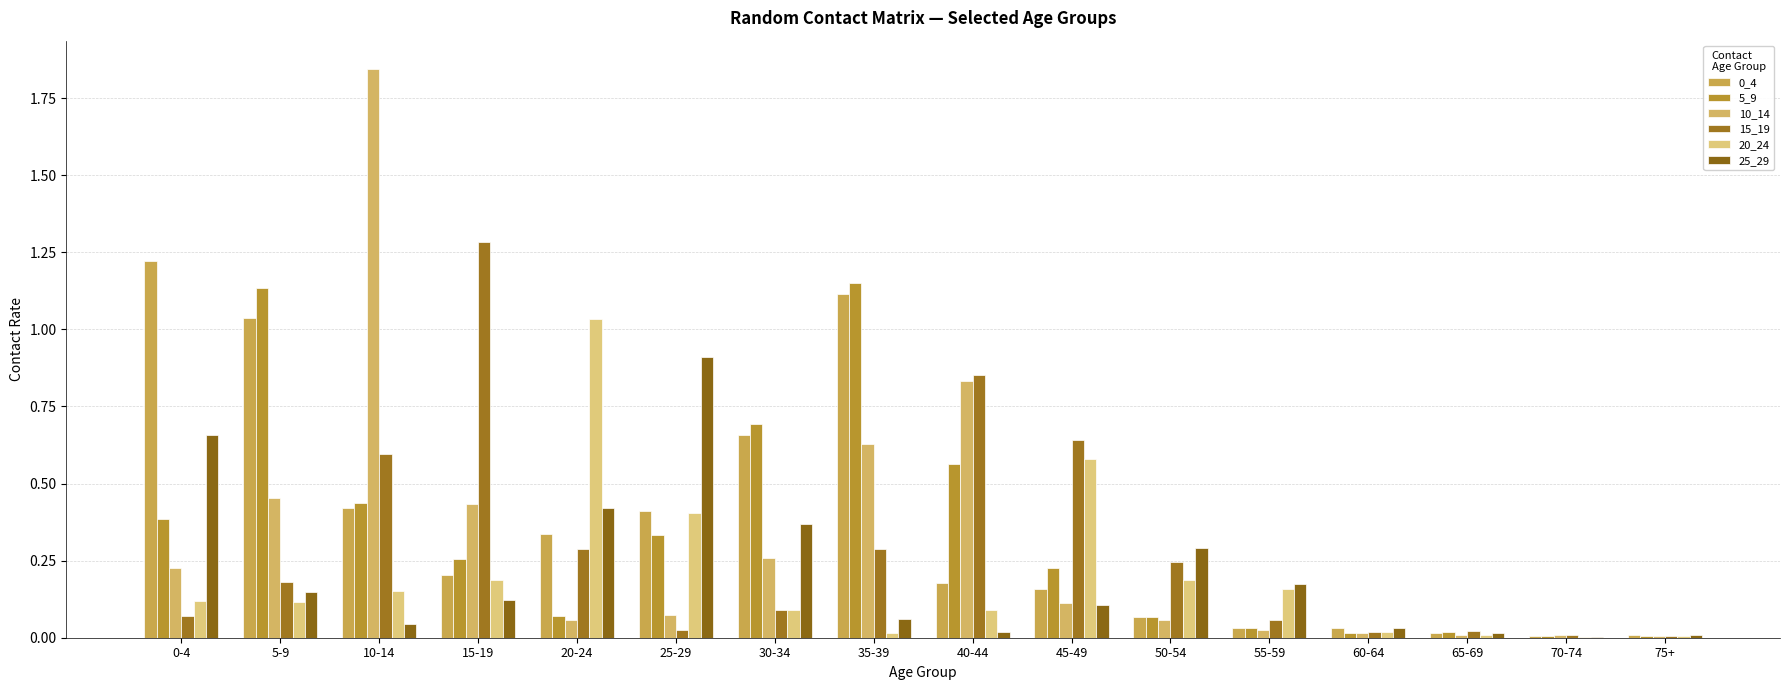

How many categories are shown in the chart?

16